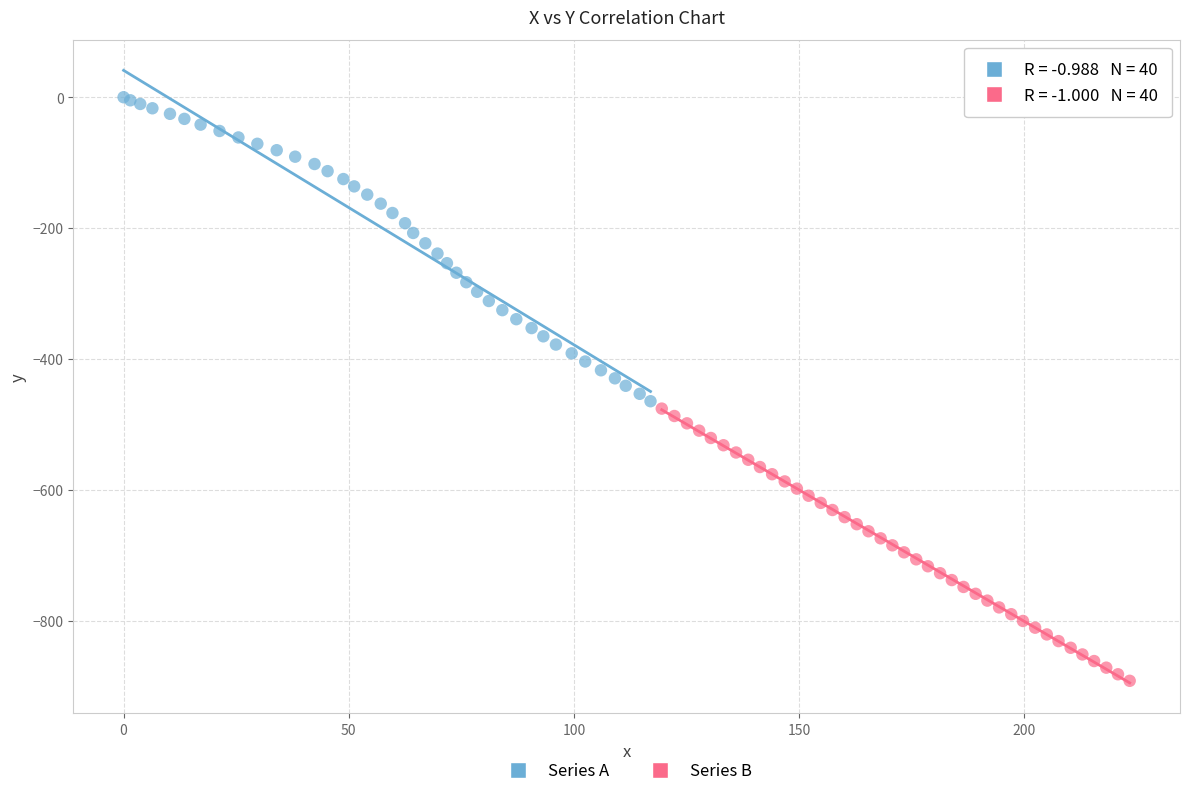

What are all the series names shown in the legend?

Series A, Series B